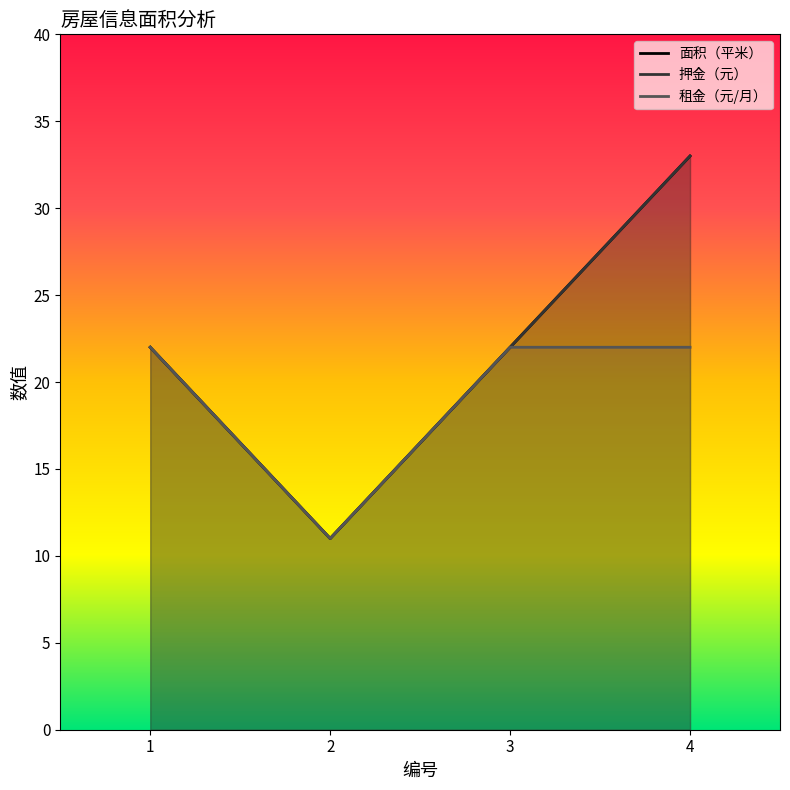

At which category is the sum across all series the highest?

4